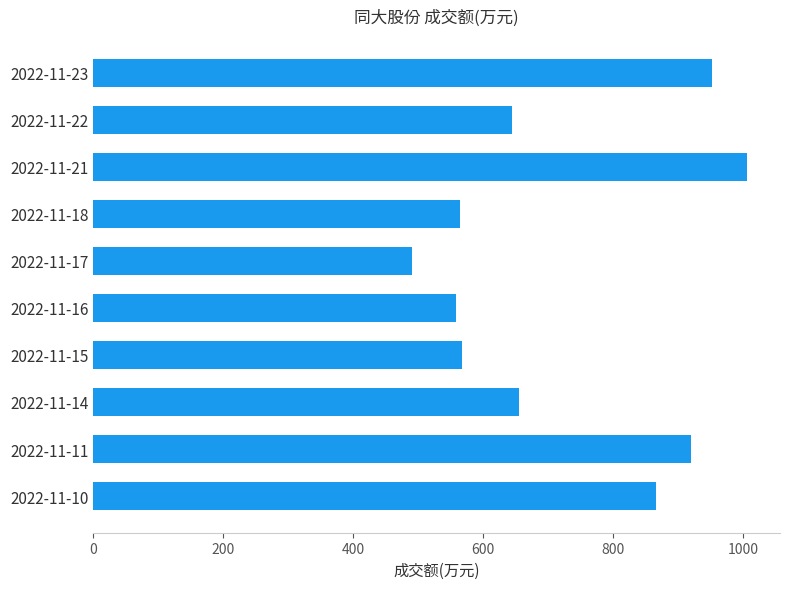

The value at 2022-11-14 is 656. True or false?

True